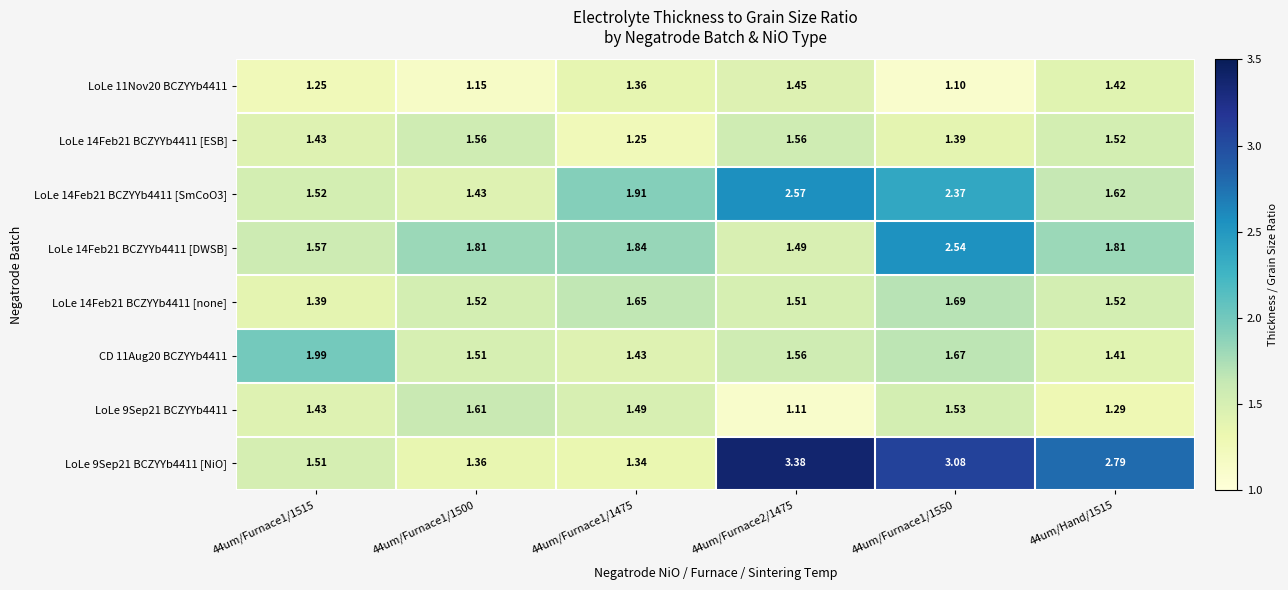

At which category is the sum across all series the highest?

44um/Furnace1/1550